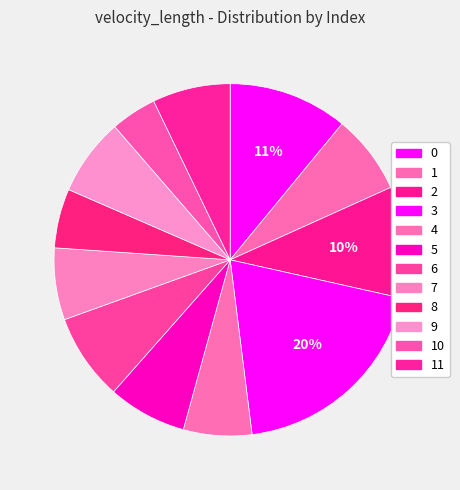

Is there a majority slice in this chart?

No